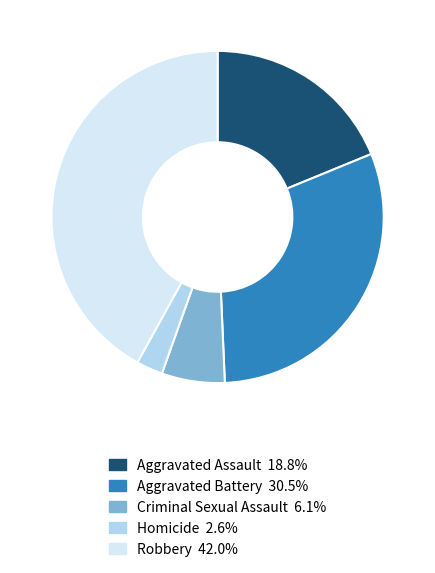

What is the largest slice in the pie chart?

Robbery